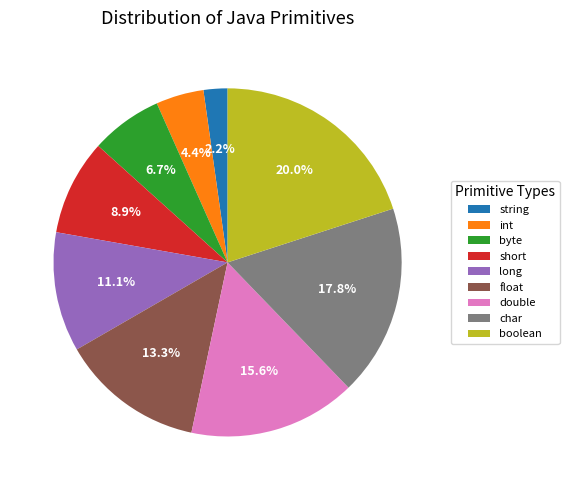

Is the sum of short and int greater than half?

No